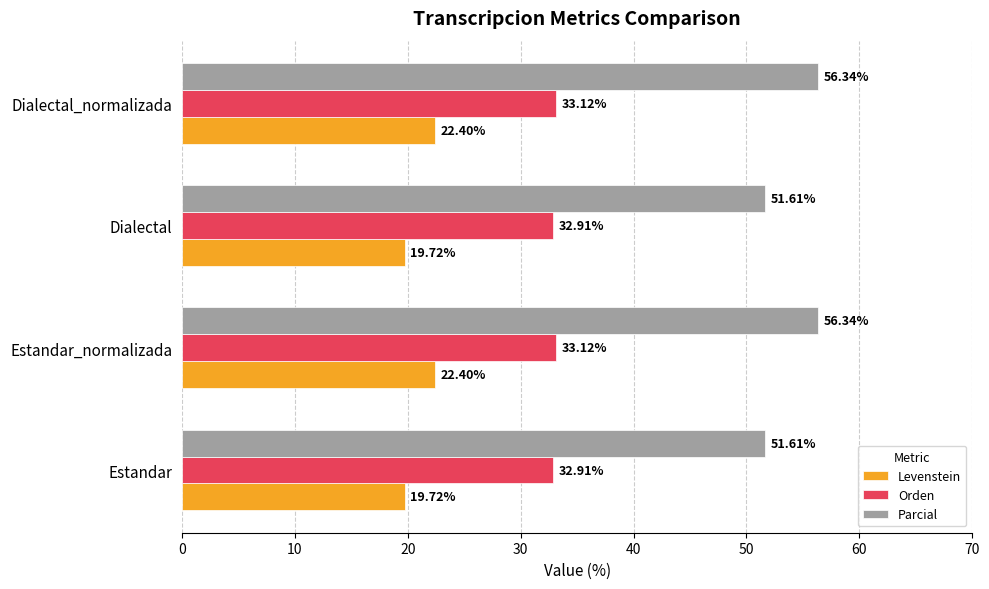

List the series in order of their peak value, highest first.

Parcial, Orden, Levenstein